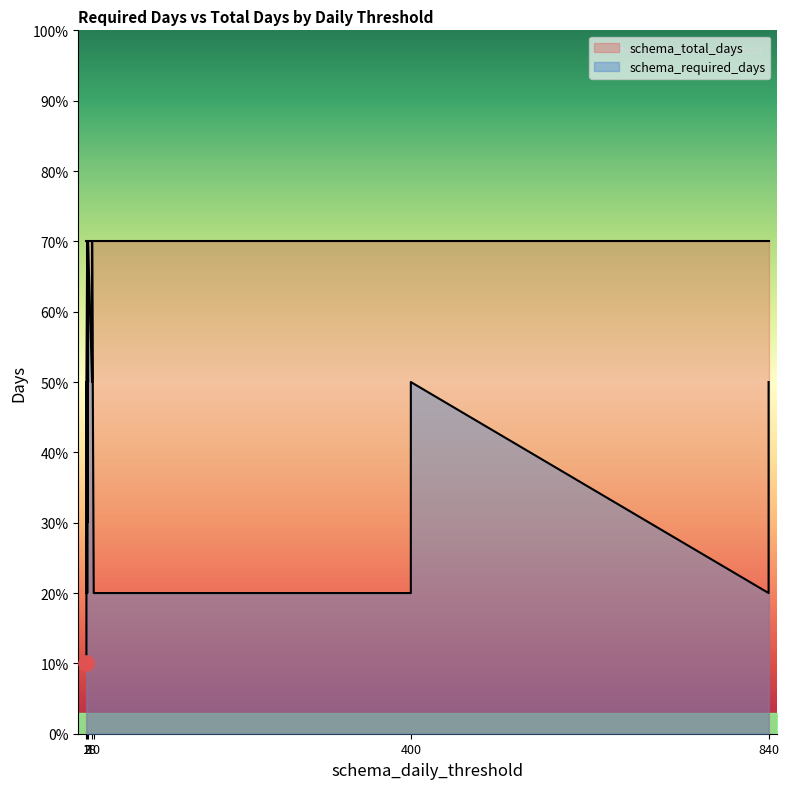

Which series has the largest total across all categories?

schema_total_days